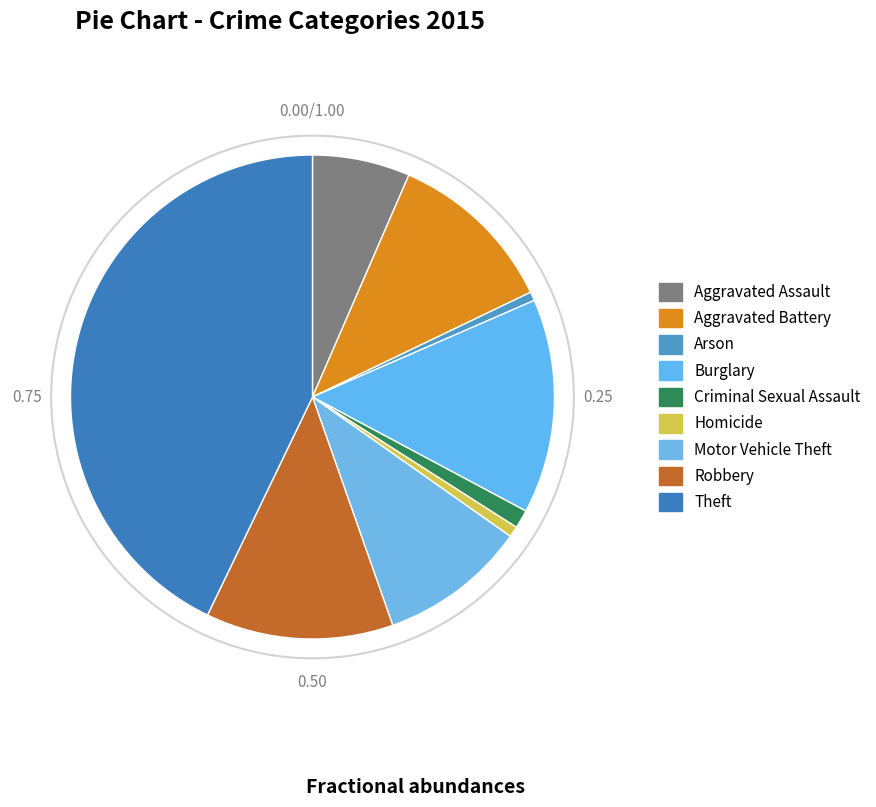

How many segments does this pie chart have?

9